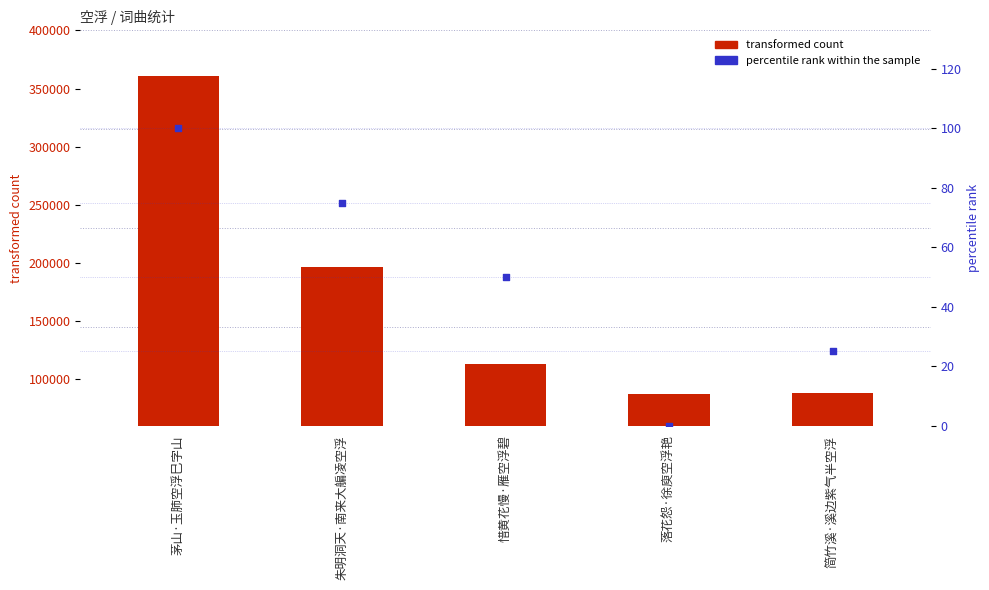

Which series has the largest total across all categories?

transformed count